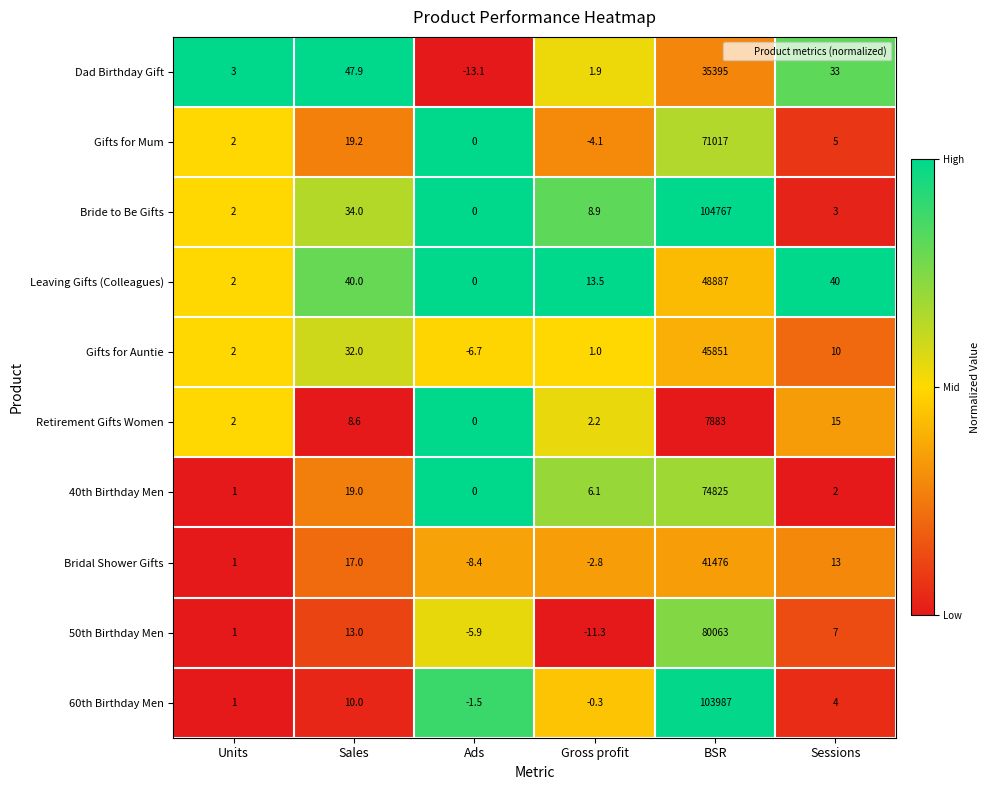

How many values in Dad Birthday Gift are above zero?

5